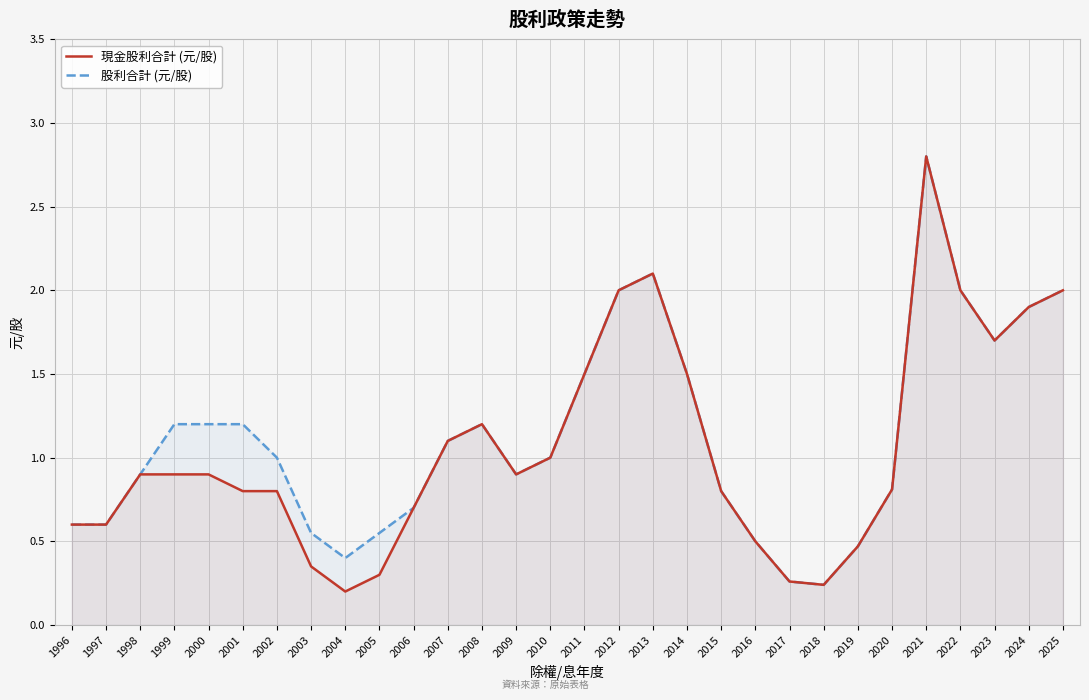

Which series has the widest spread of values?

現金股利合計 (元/股)